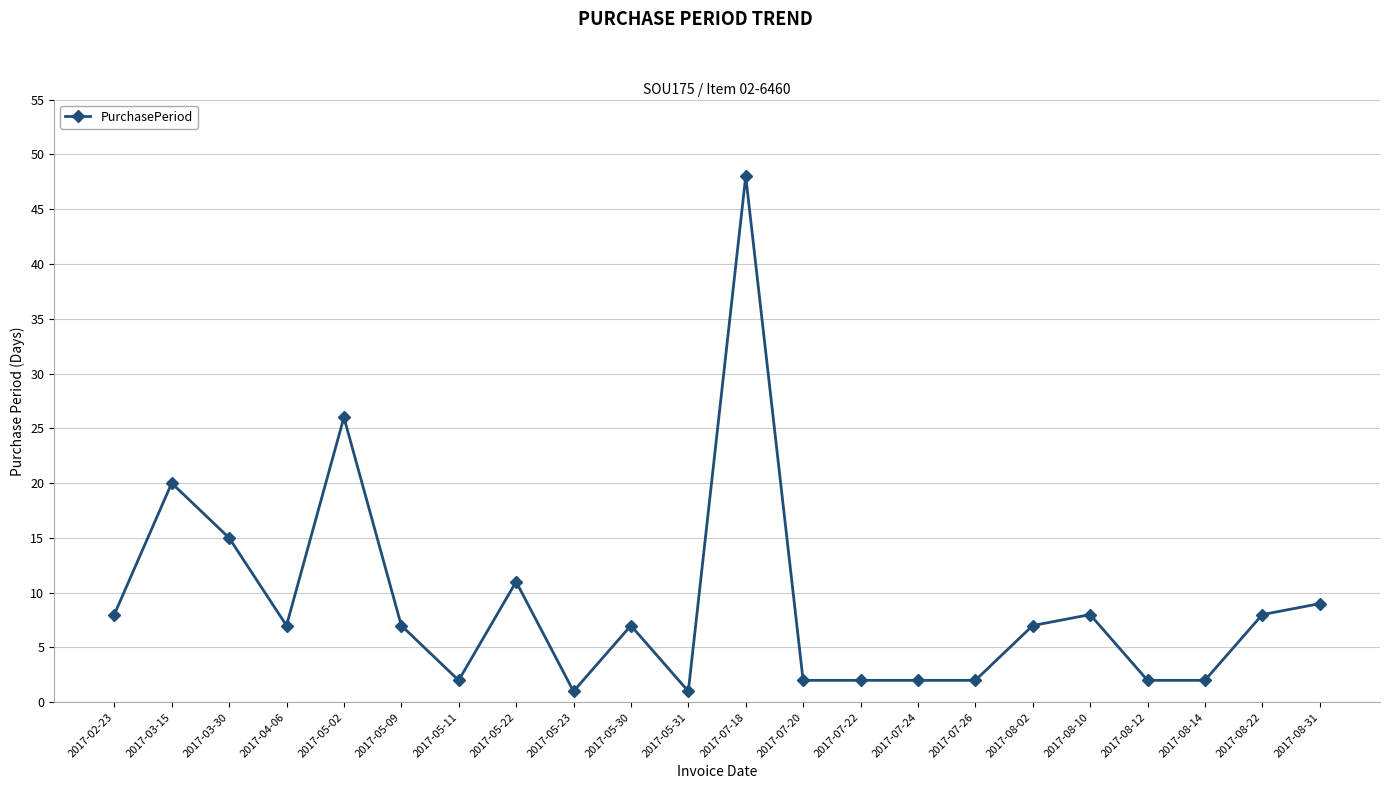

Approximately how many times larger is the value at 2017-05-30 compared to 2017-07-22?

3.5